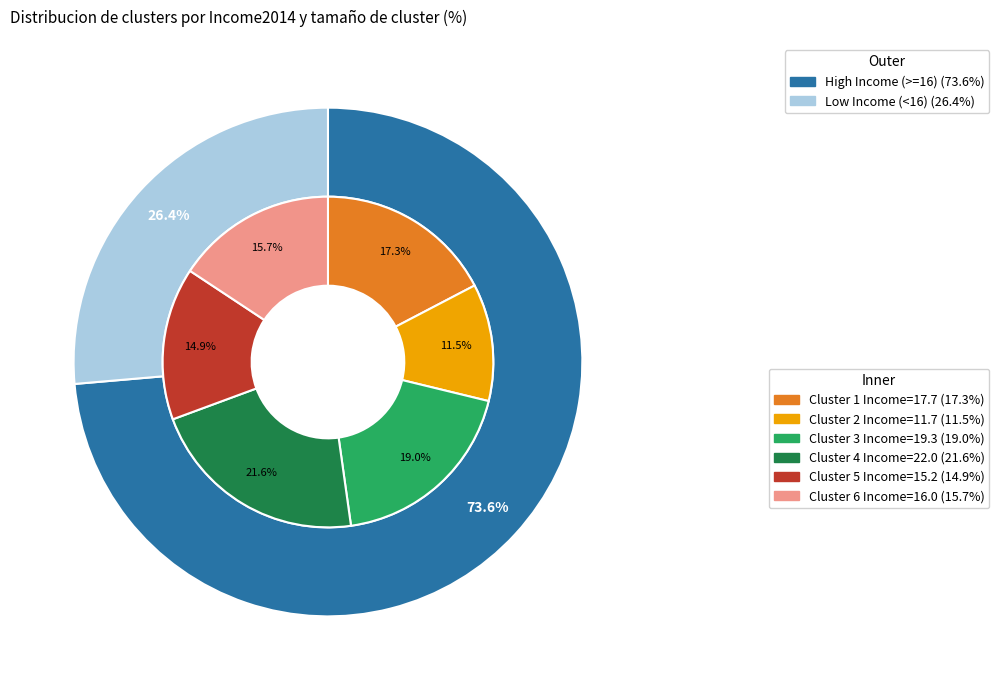

Does 3 represent more than half of the total?

No